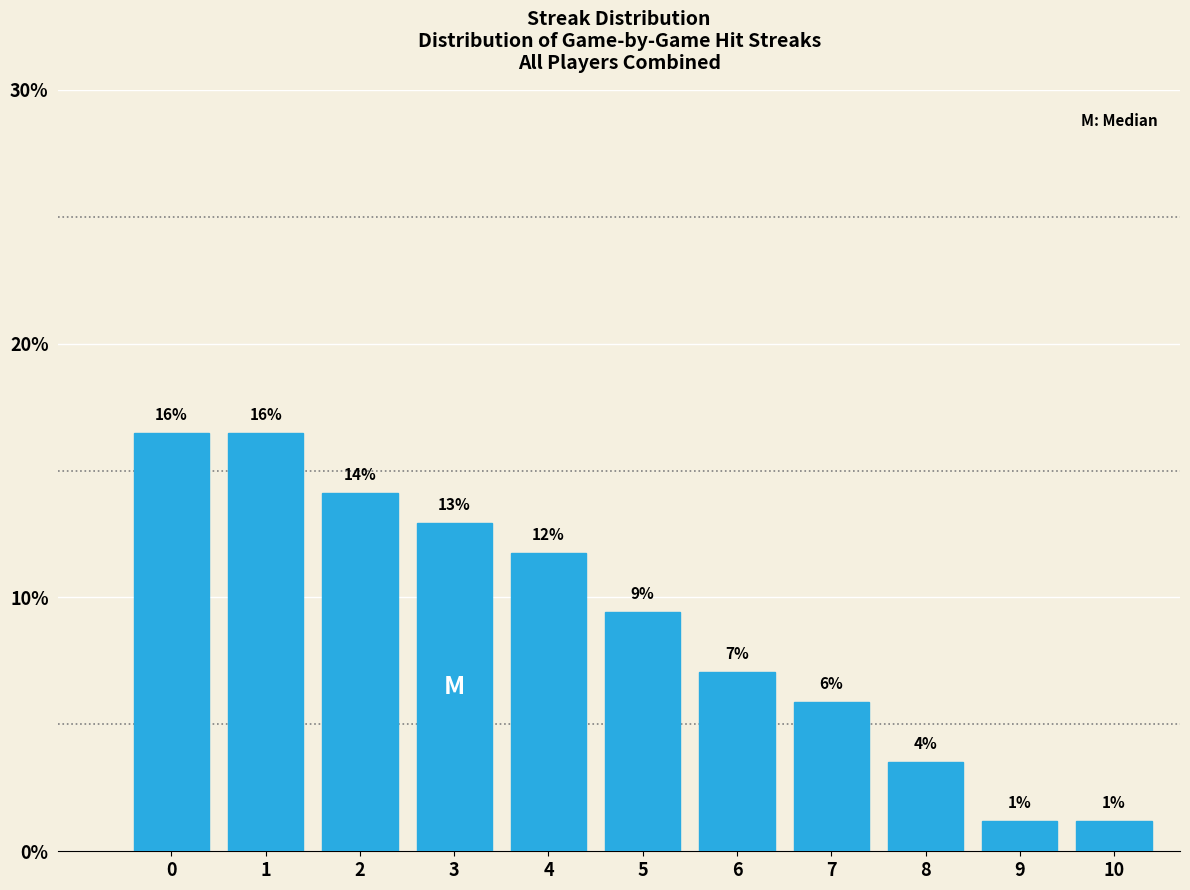

How many bars are there in total?

11